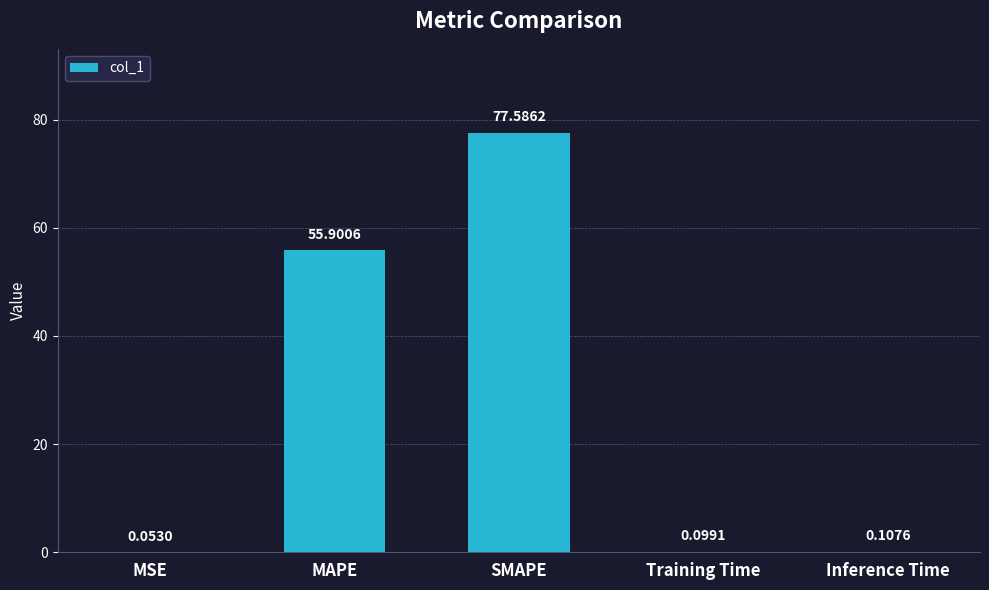

What is the change in value from MSE to SMAPE?

+77.5